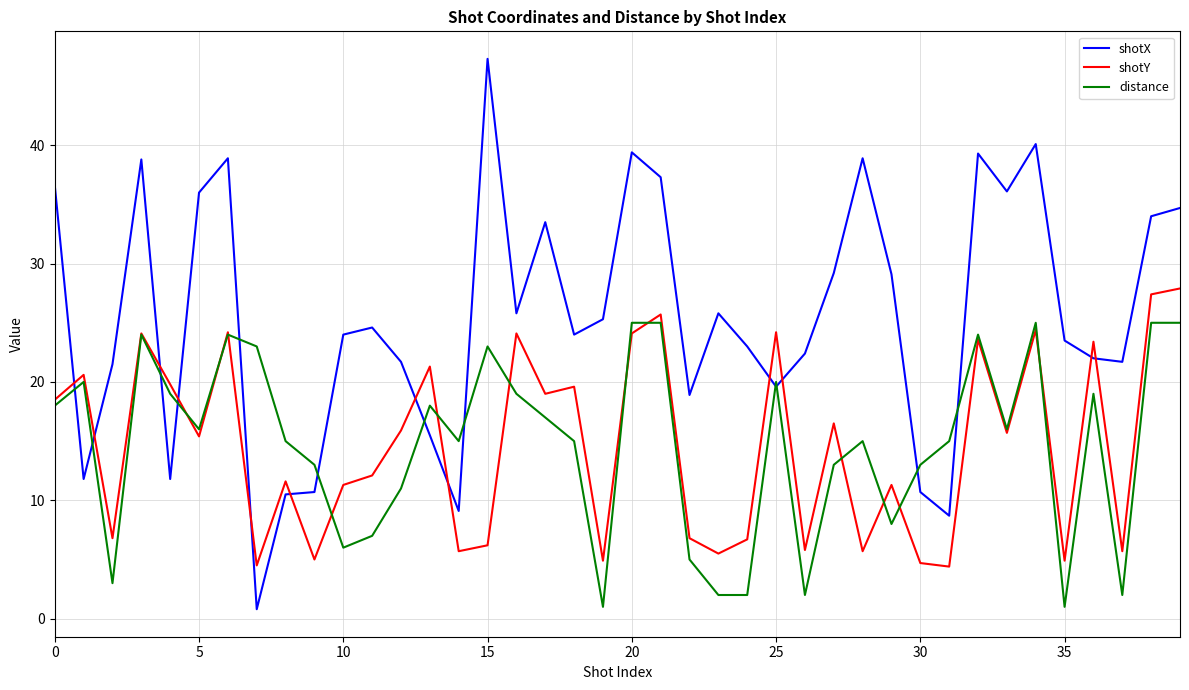

Which series has the largest range (max minus min)?

shotX